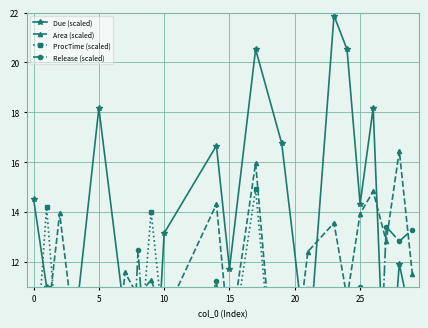

How many lines are shown in the chart?

4